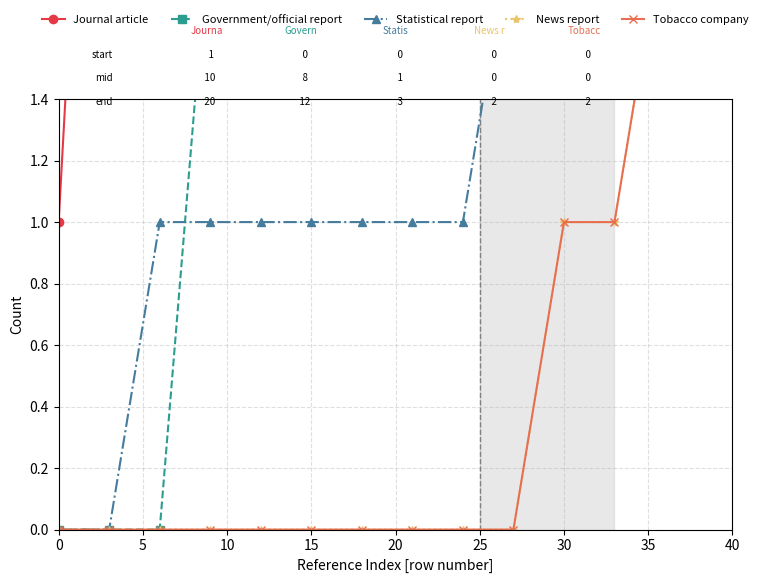

How many data points in Statistical report are above 1?

5